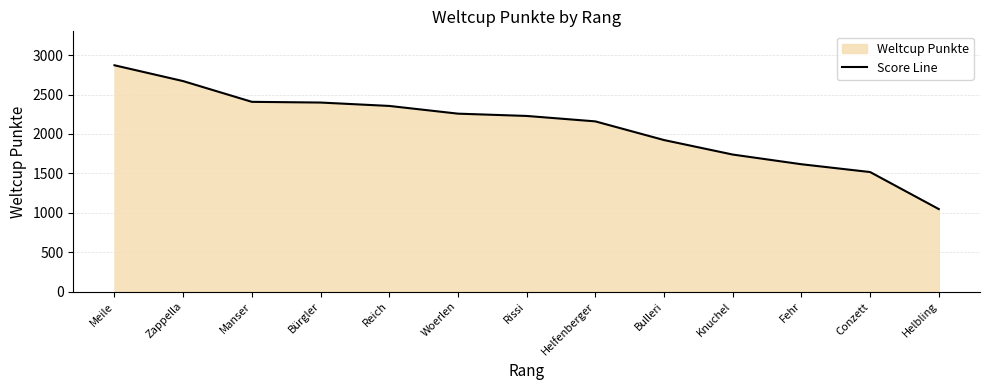

True or false: the data shows 2160 at Helfenberger.

True